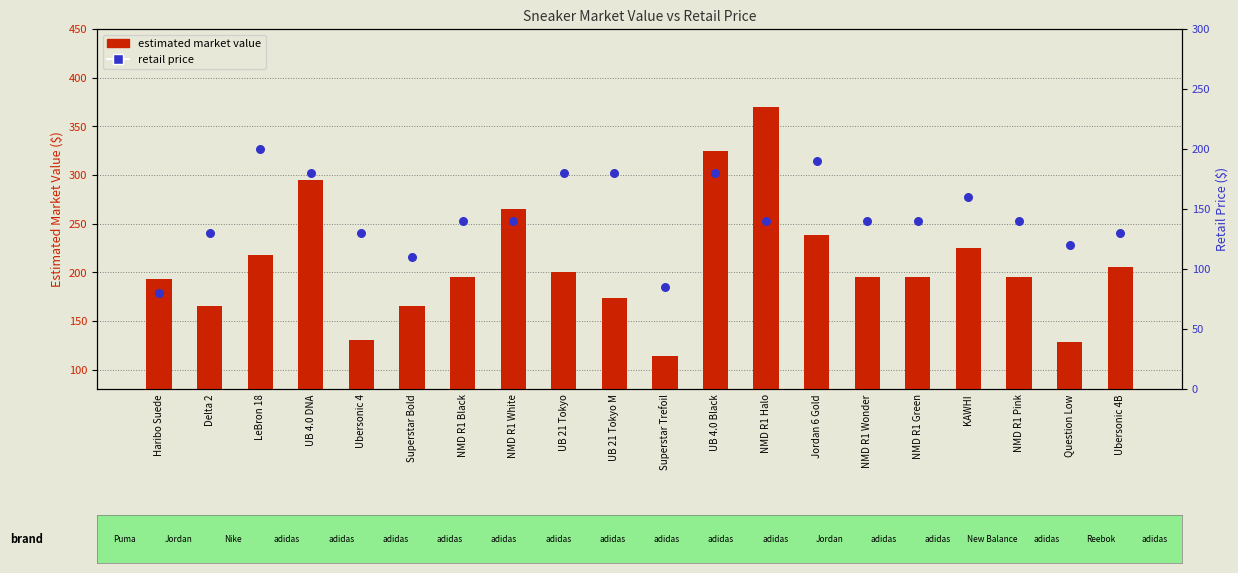

Which series contains the highest Y value?

estimated market value